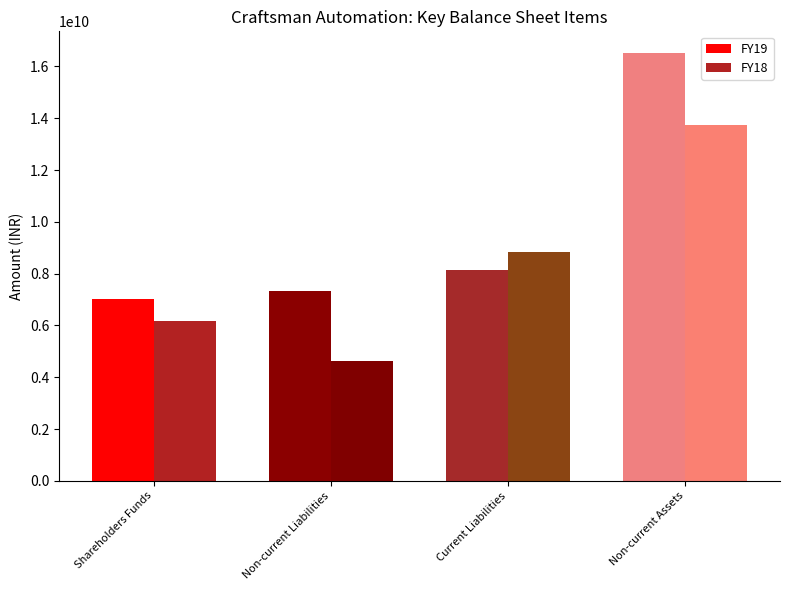

Read the FY18 value at Non-current Assets.

13719782574